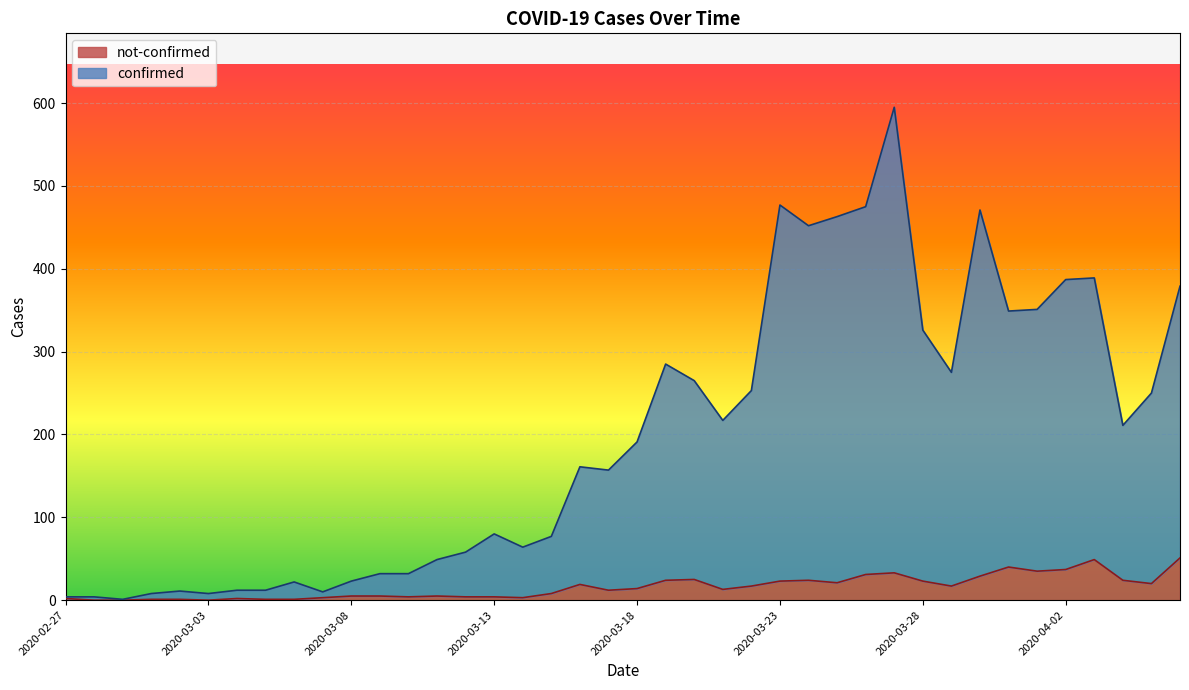

What is the value of the confirmed point at the 9th from the left?

22